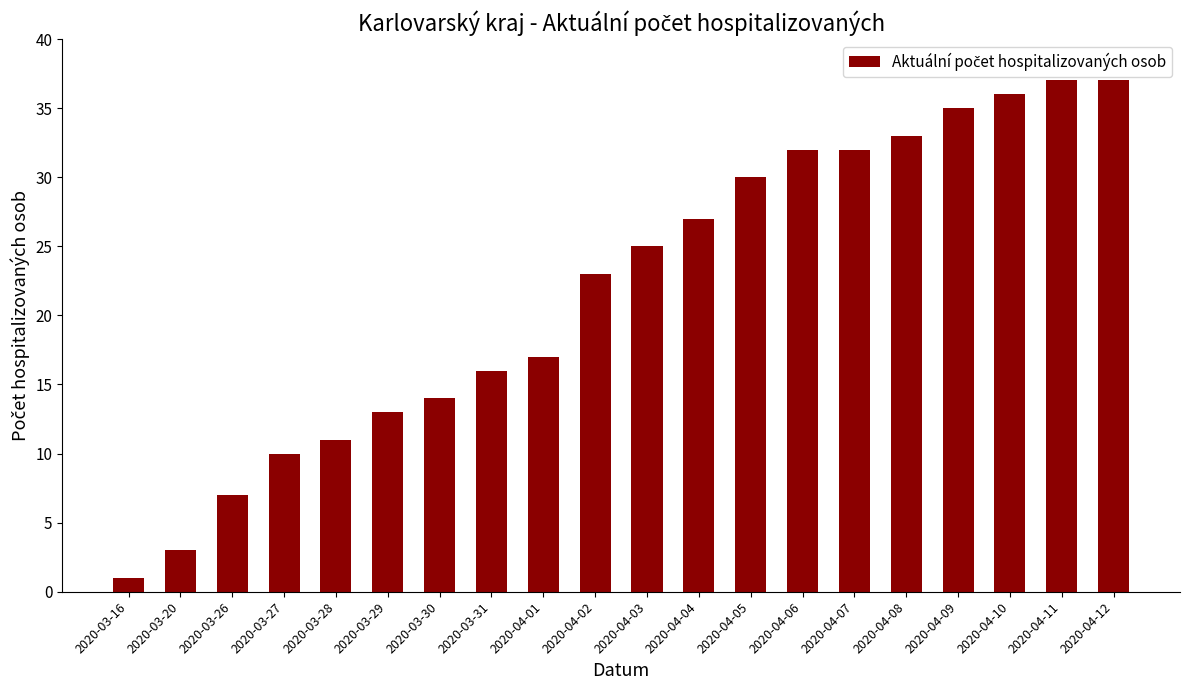

Which category has the lowest value across all series?

2020-03-16